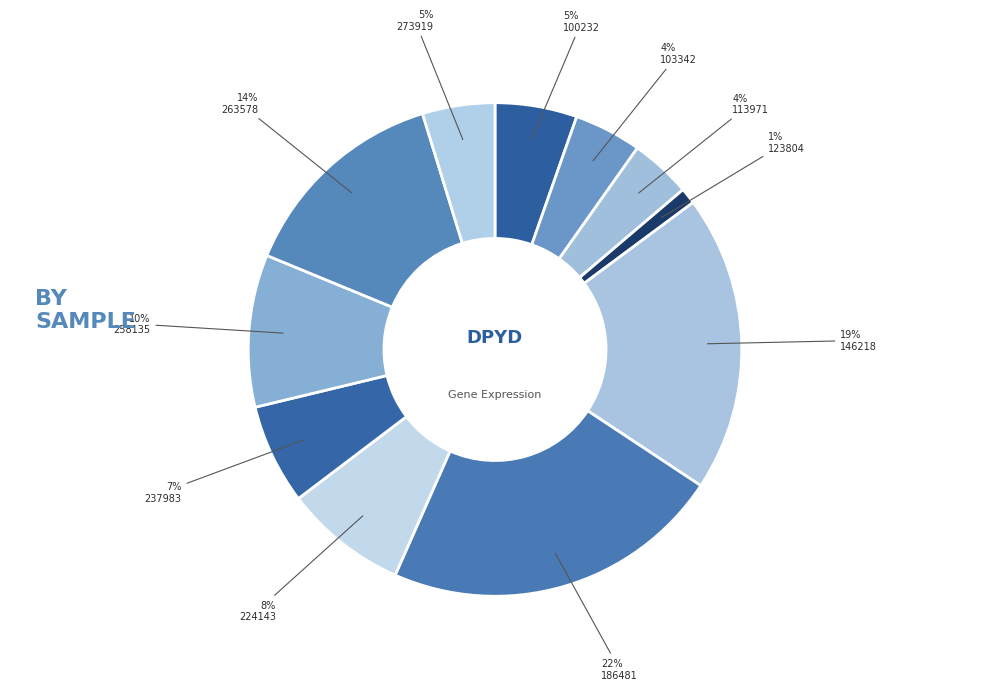

Does any single category account for the majority?

No